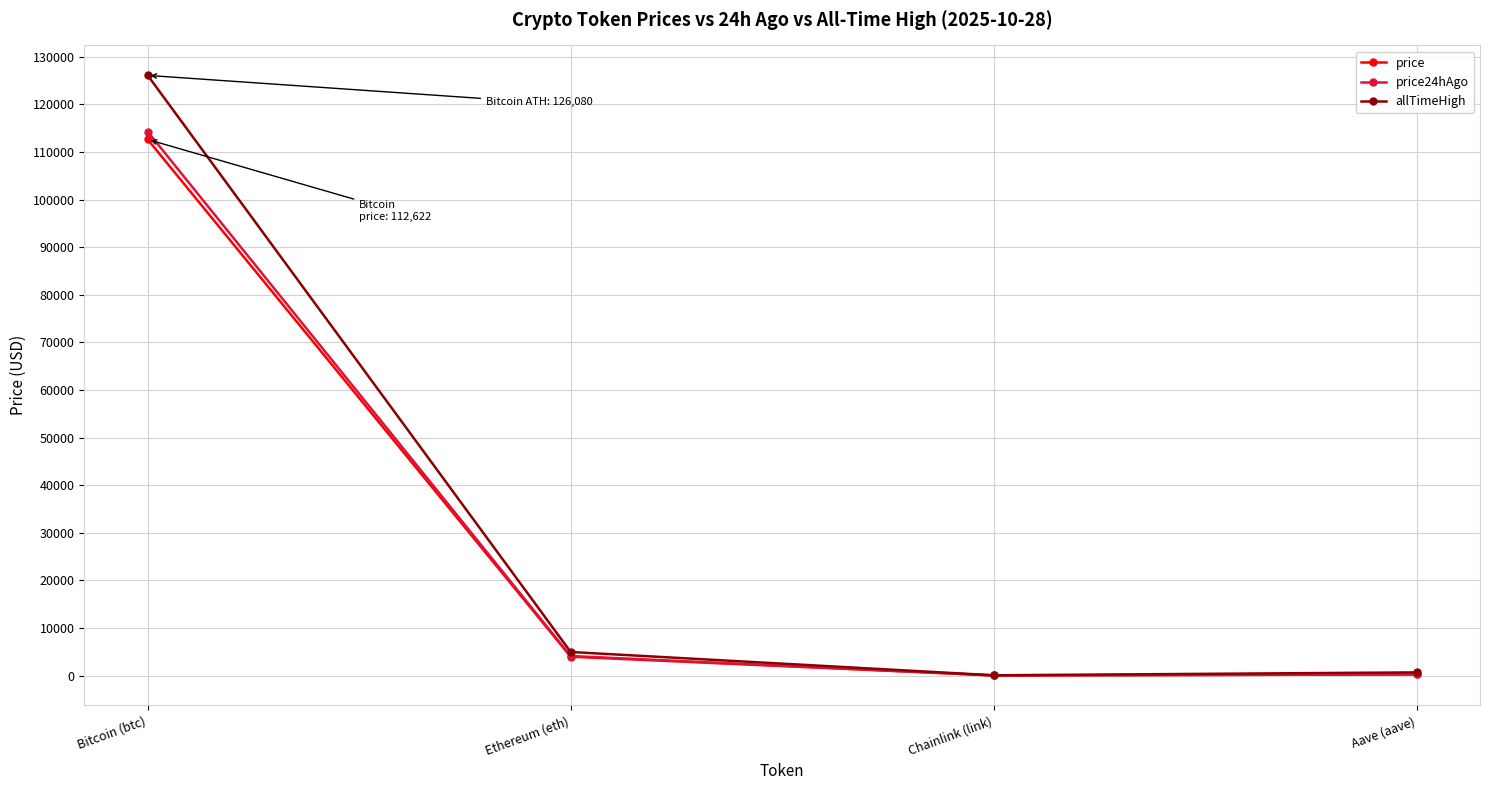

What is the value of the price24hAgo point at the 1st from the left?

114254.0